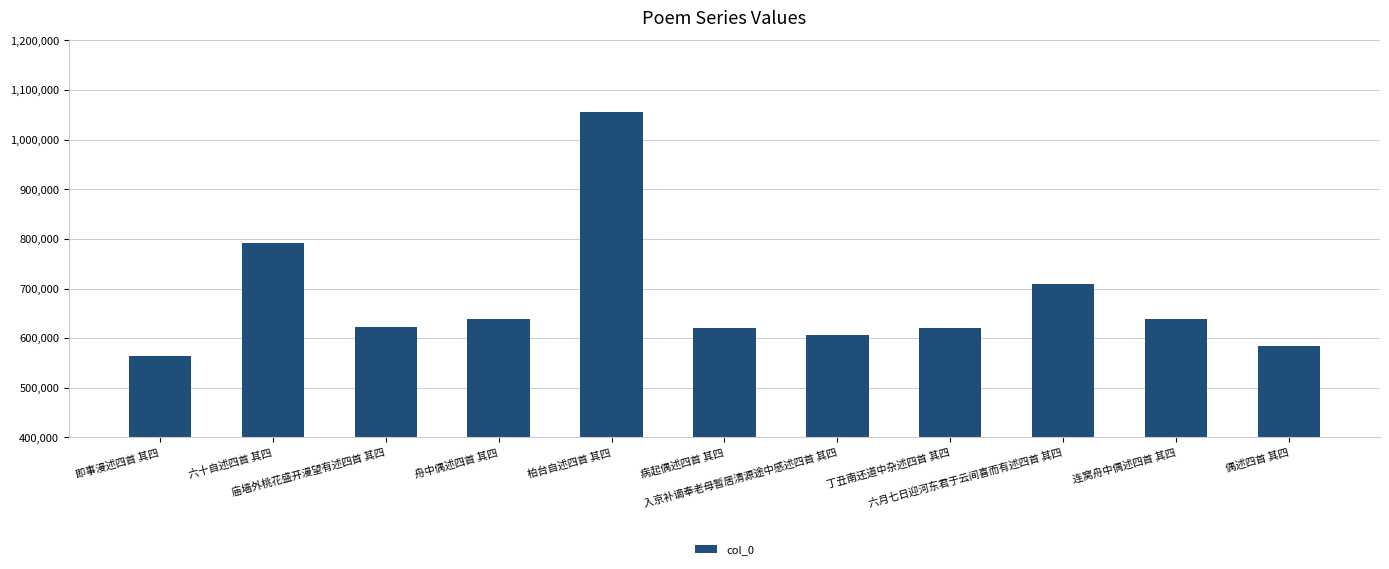

What is the change in value from 六十自述四首 其四 to 丁丑南还道中杂述四首 其四?

-169764